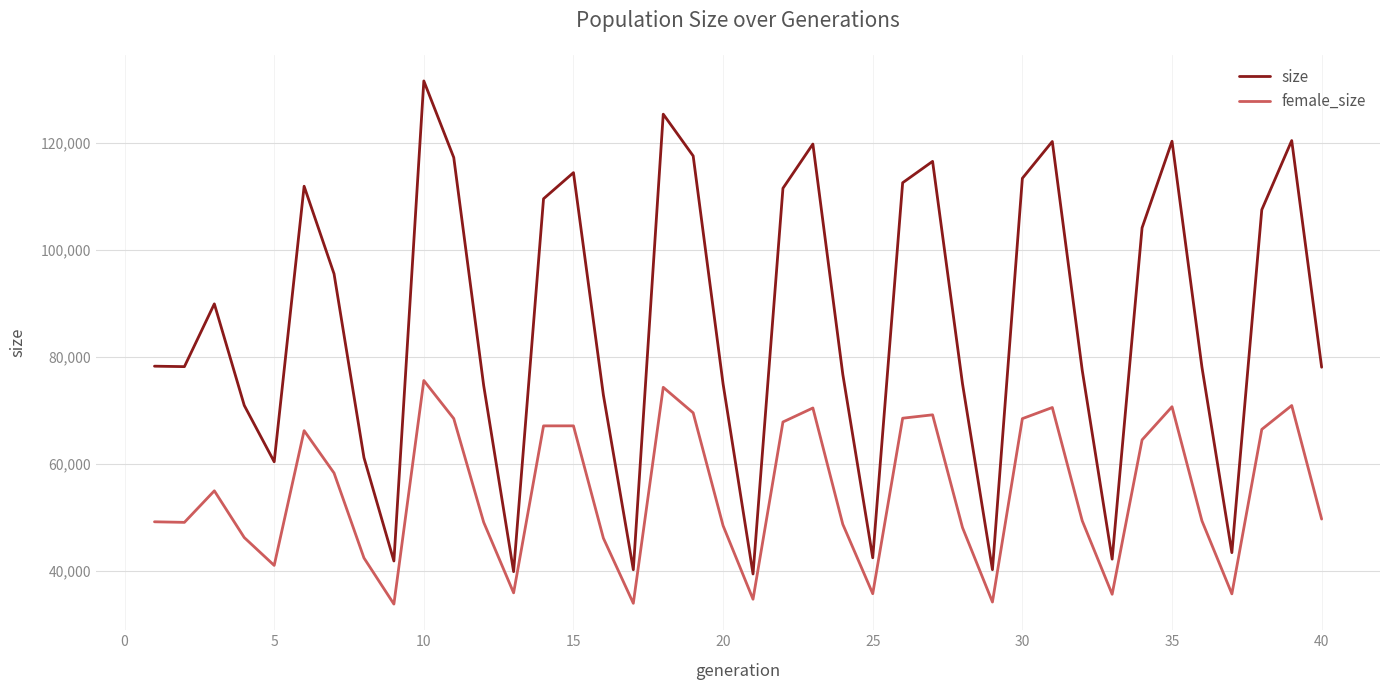

Which series has the largest range (max minus min)?

size